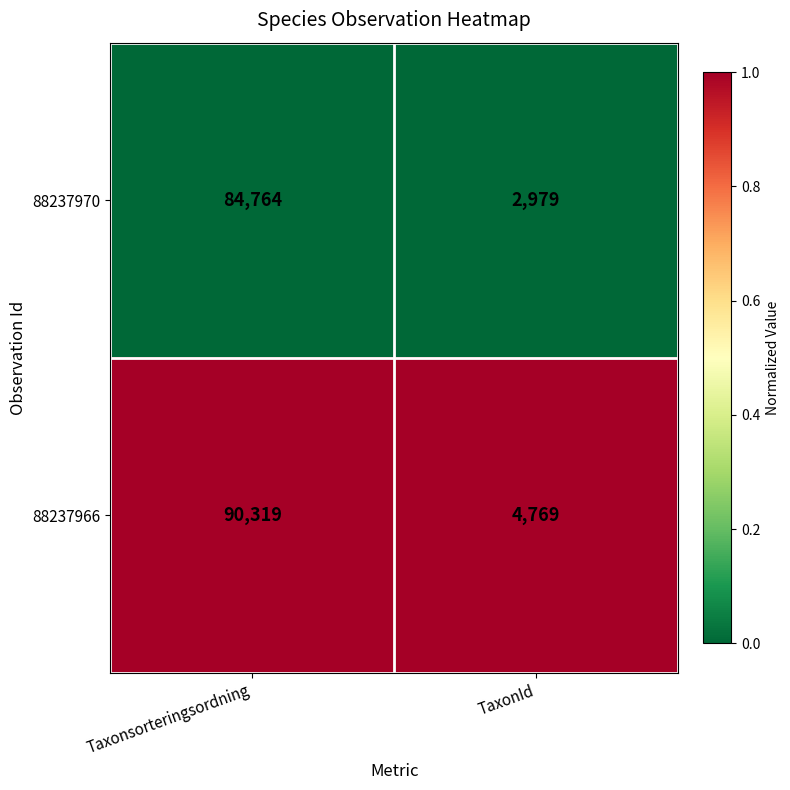

Rank the series at Taxonsorteringsordning from lowest to highest value.

88237970, 88237966